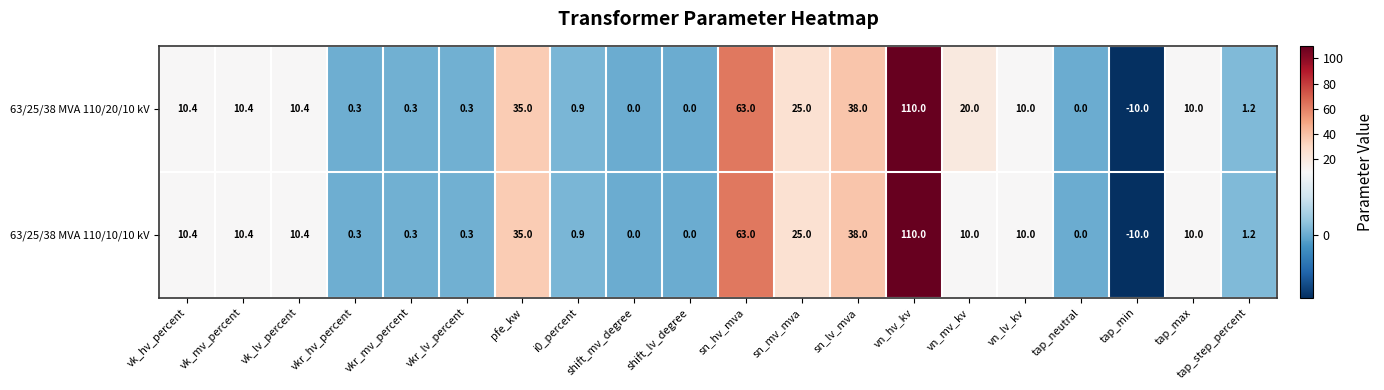

What is the sum of all 63/25/38 MVA 110/10/10 kV values?

325.2